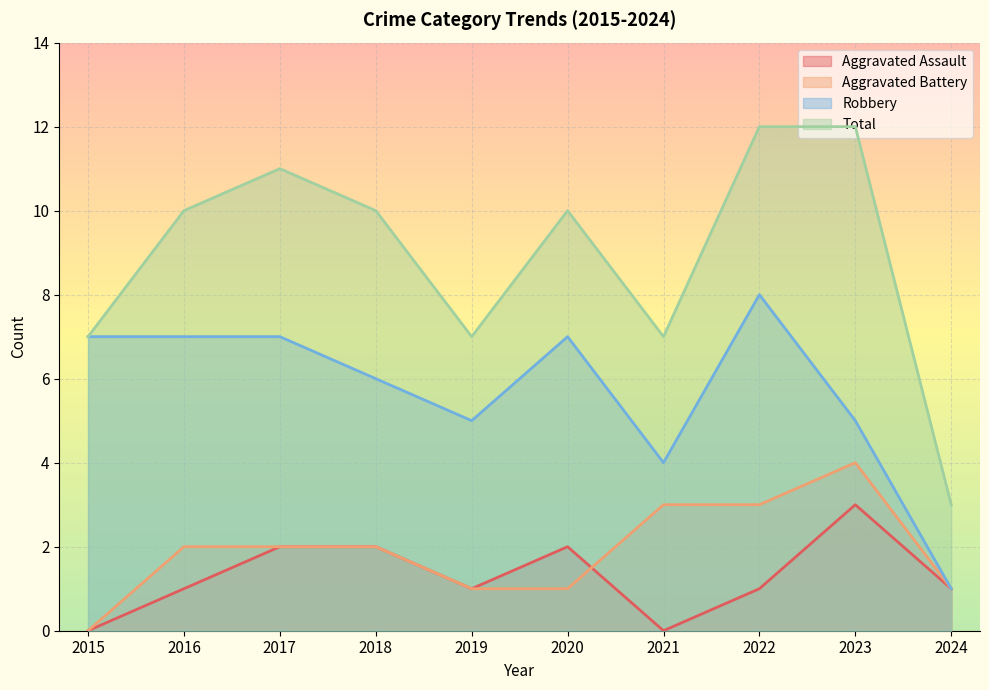

At which category is the sum across all series the highest?

2022